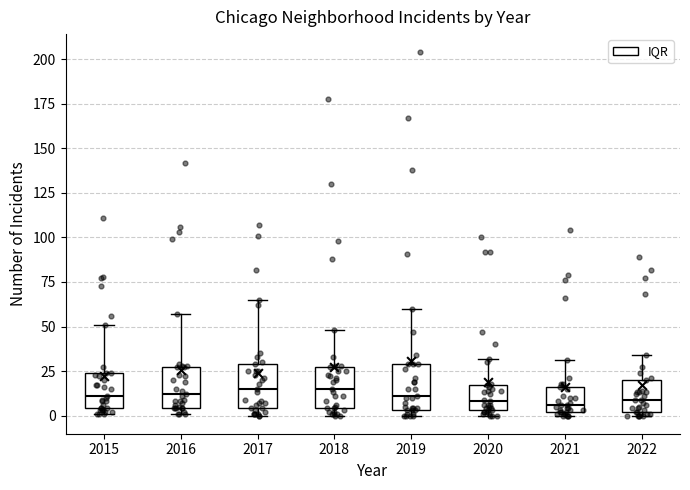

Reading left to right, read every box against the y-axis: the position of its median line, the range the box covers, and the ends of its whiskers. The values are not printed on the chart, so give them approximately, as read against the axis.

2015: median 10, box 5 to 25, whiskers 0 to 50
2016: median 10, box 5 to 25, whiskers 0 to 55
2017: median 15, box 5 to 30, whiskers 0 to 65
2018: median 15, box 5 to 25, whiskers 0 to 50
2019: median 10, box 5 to 30, whiskers 0 to 60
2020: median 10, box 5 to 15, whiskers 0 to 30
2021: median 5, box 0 to 15, whiskers 0 (just below the box's lower edge) to 30
2022: median 10, box 0 to 20, whiskers 0 (just below the box's lower edge) to 35